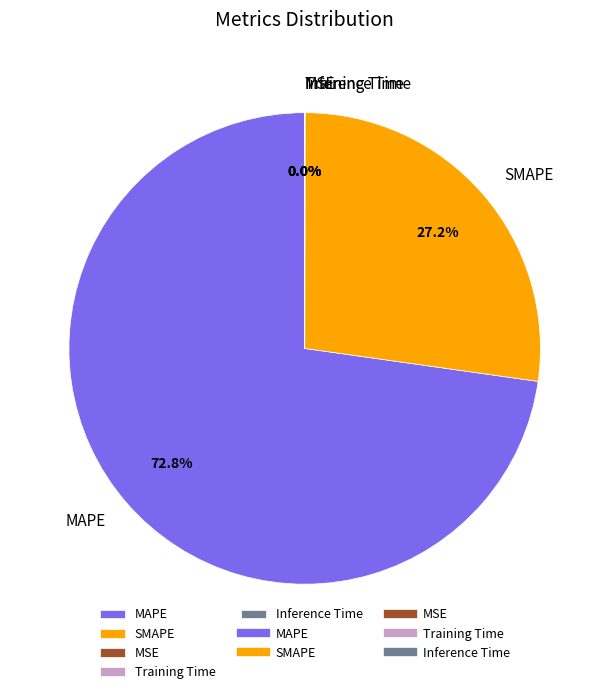

The MAPE slice represents 73% of the pie. True or false?

True